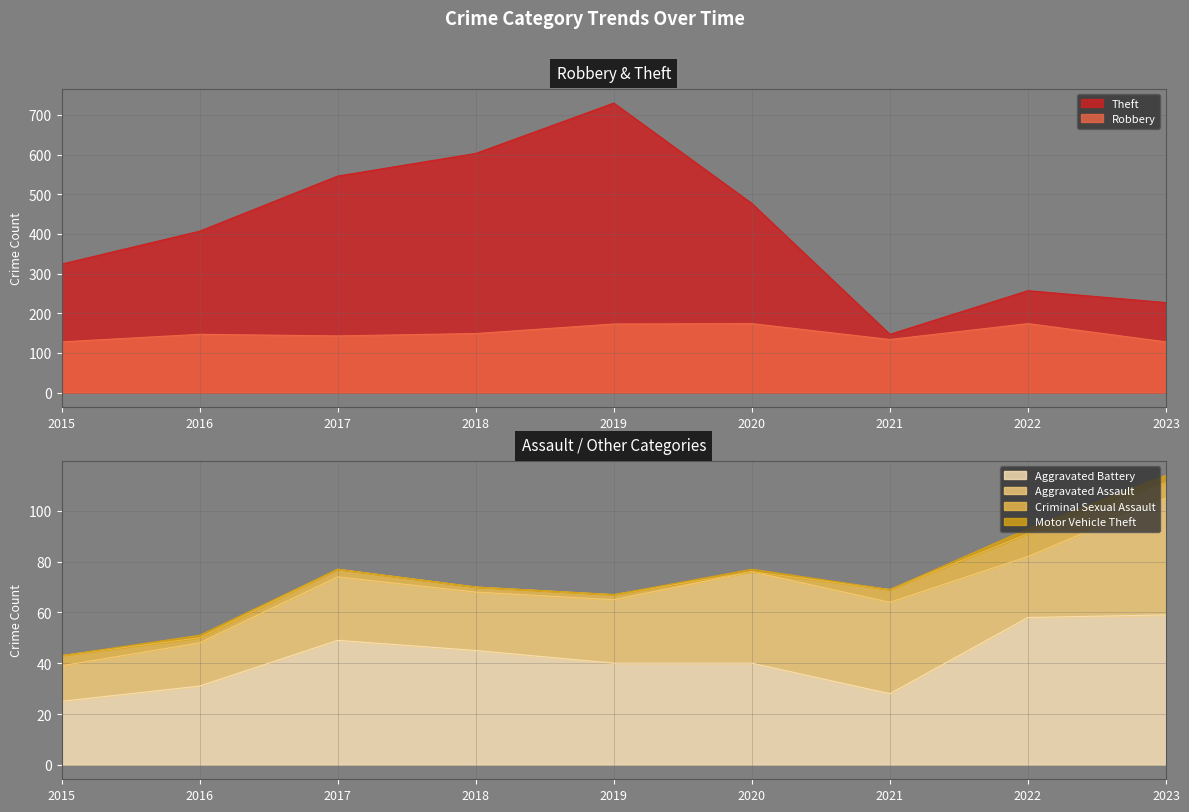

How many values in the Aggravated Battery series exceed 40?

4